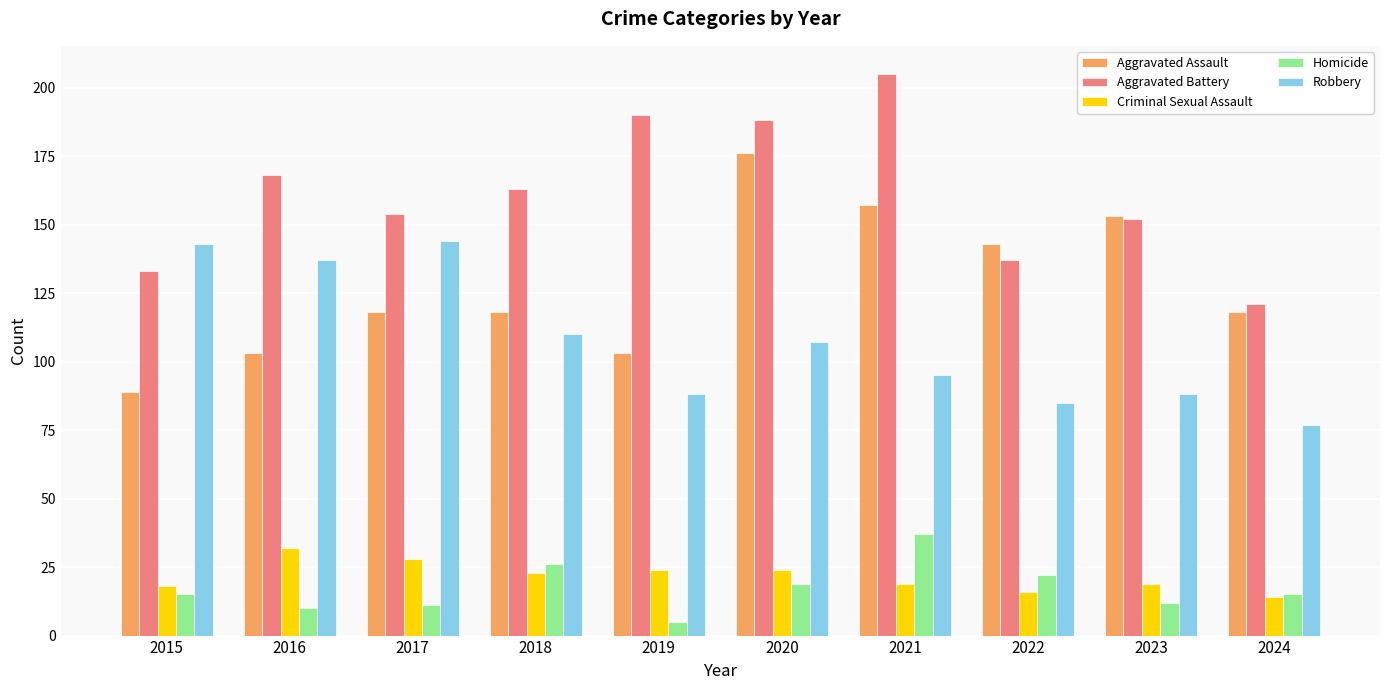

How many data points does each series have?

10